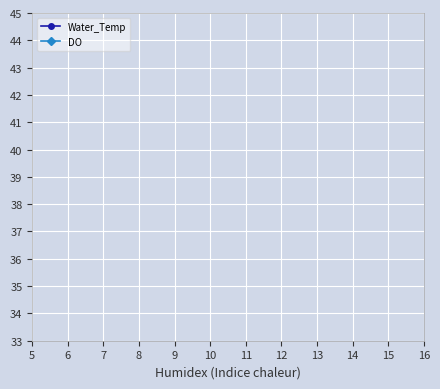

How many categories are shown in the chart?

6